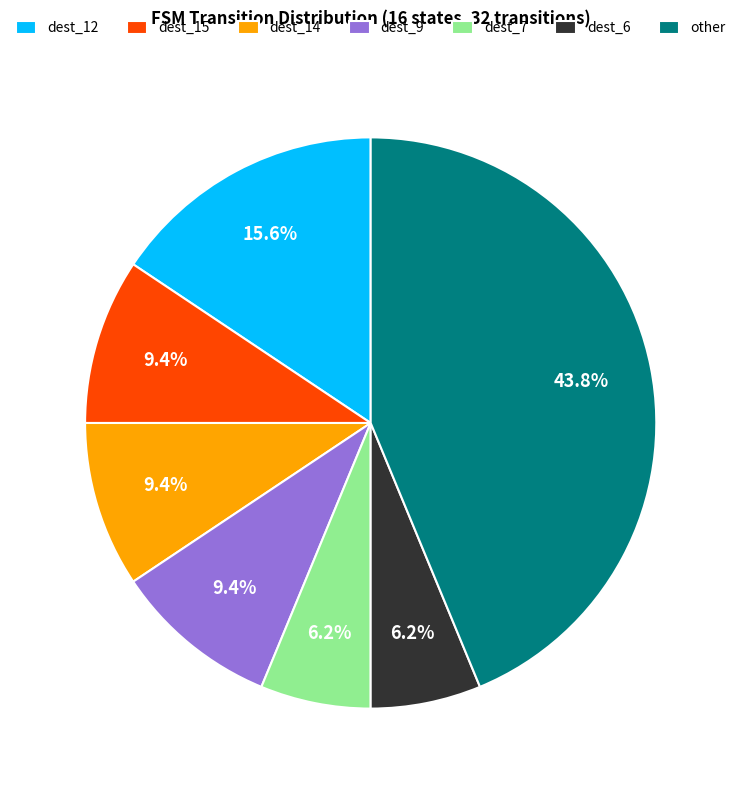

Which category has the biggest portion of the pie?

other